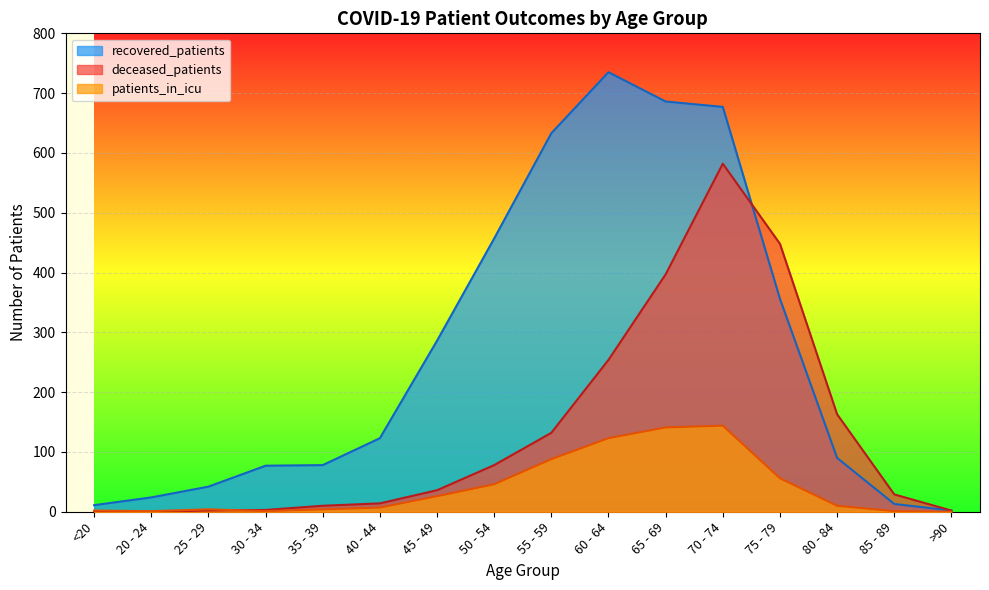

Which label corresponds to the largest value in the chart?

60 - 64